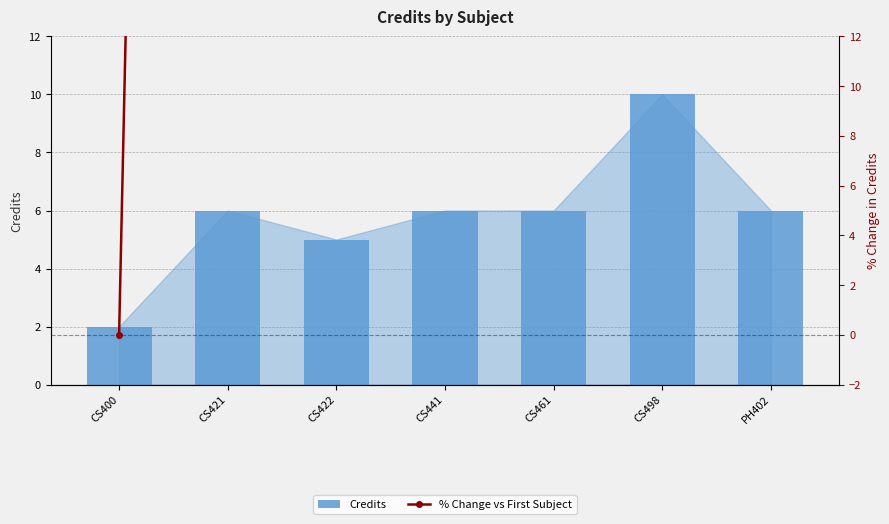

What is the total value across all series at CS498?

410